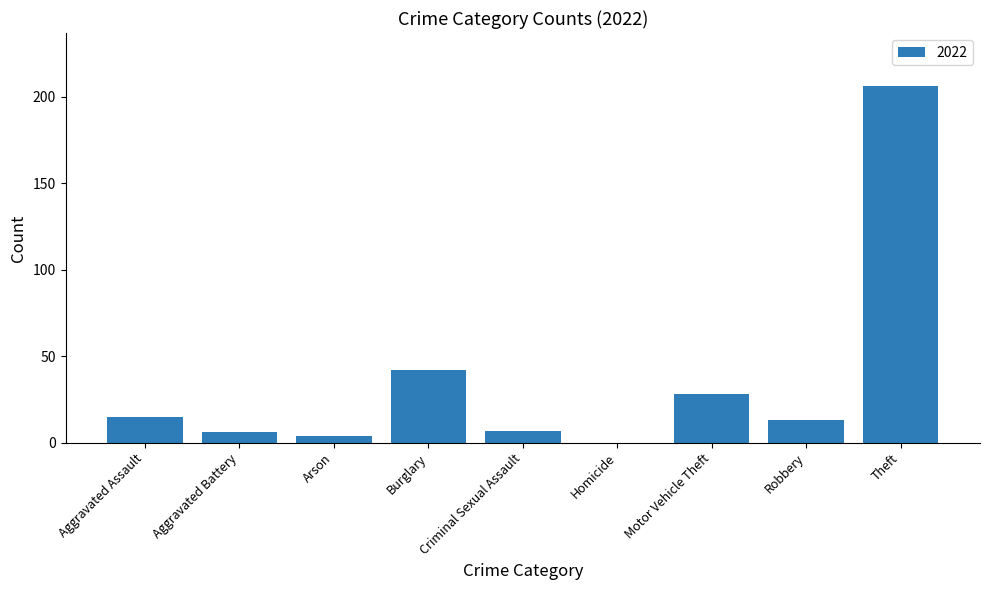

The value at Homicide is 0. True or false?

True